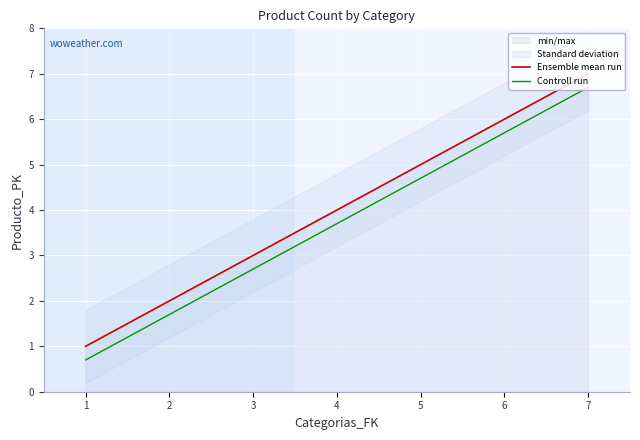

Is the value of Controll run at 3 greater than the value of Ensemble mean run at 1?

Yes